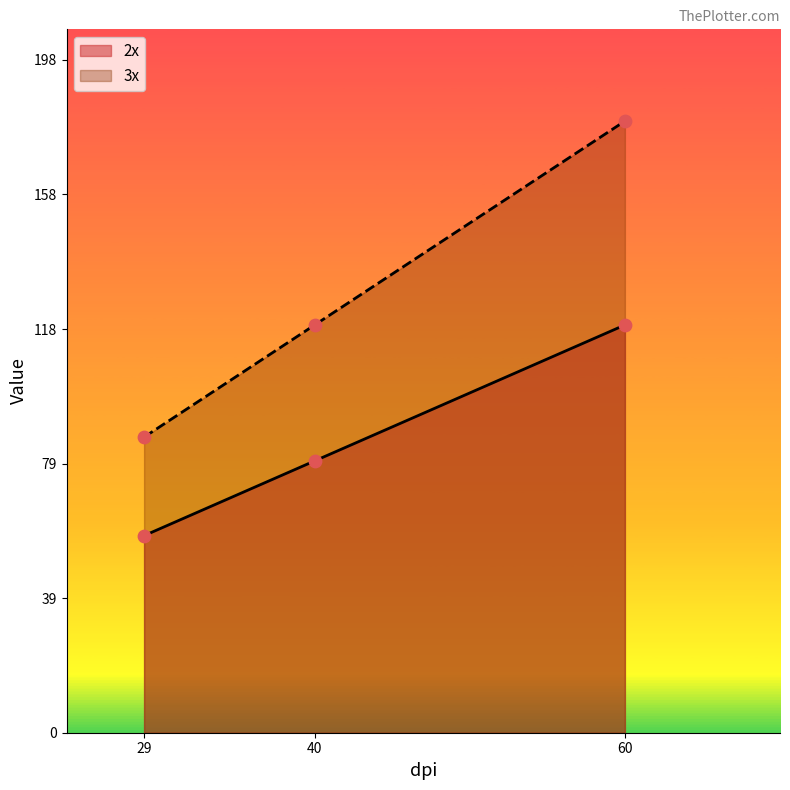

What is the total value across all series at 60?

300